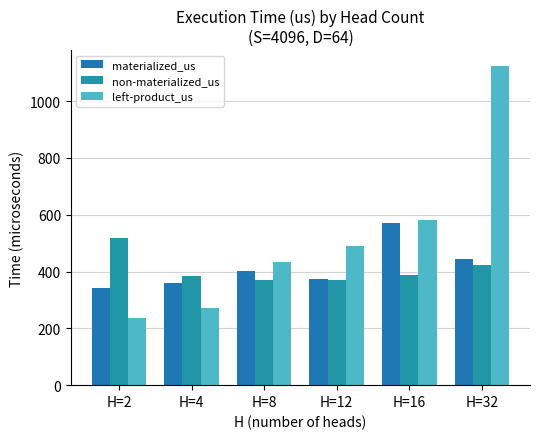

What is the value of the materialized_us bar at the 6th from the left?

445.7